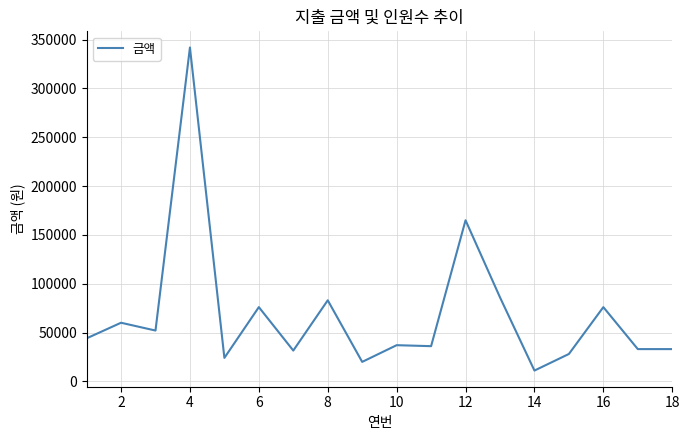

True or false: the data has more than 1 interior local peaks.

True